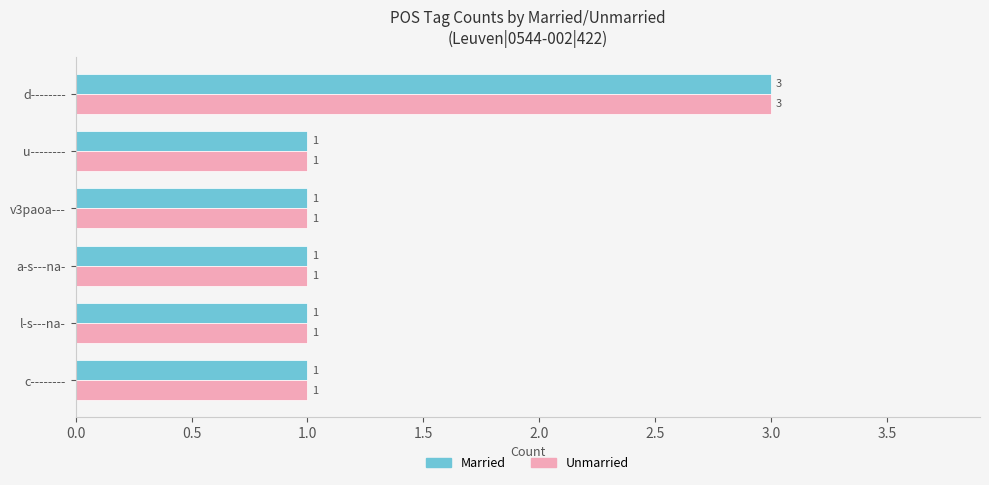

At which category is the sum across all series the highest?

d--------